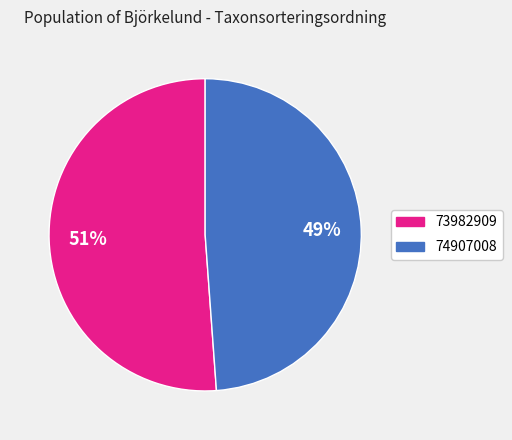

Is there a majority slice in this chart?

Yes